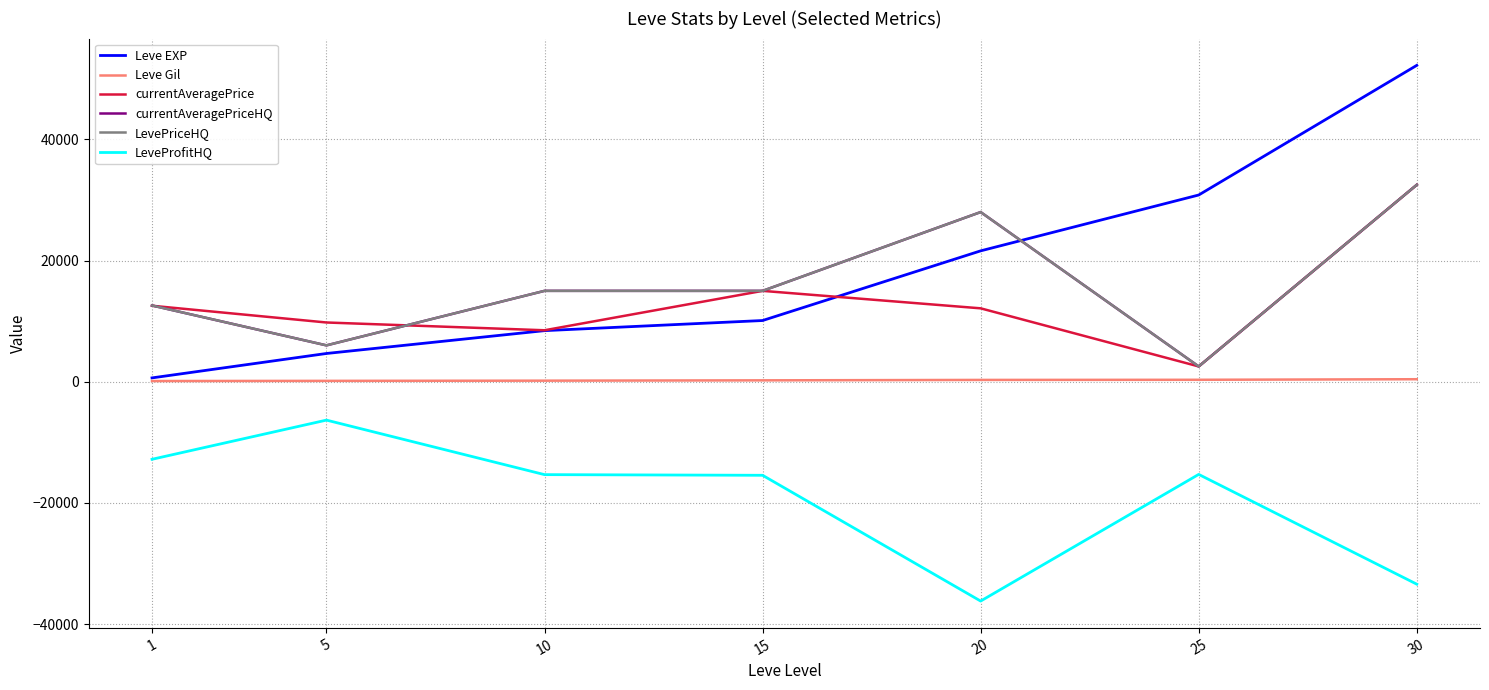

Does the chart display data point markers on the line(s)?

No